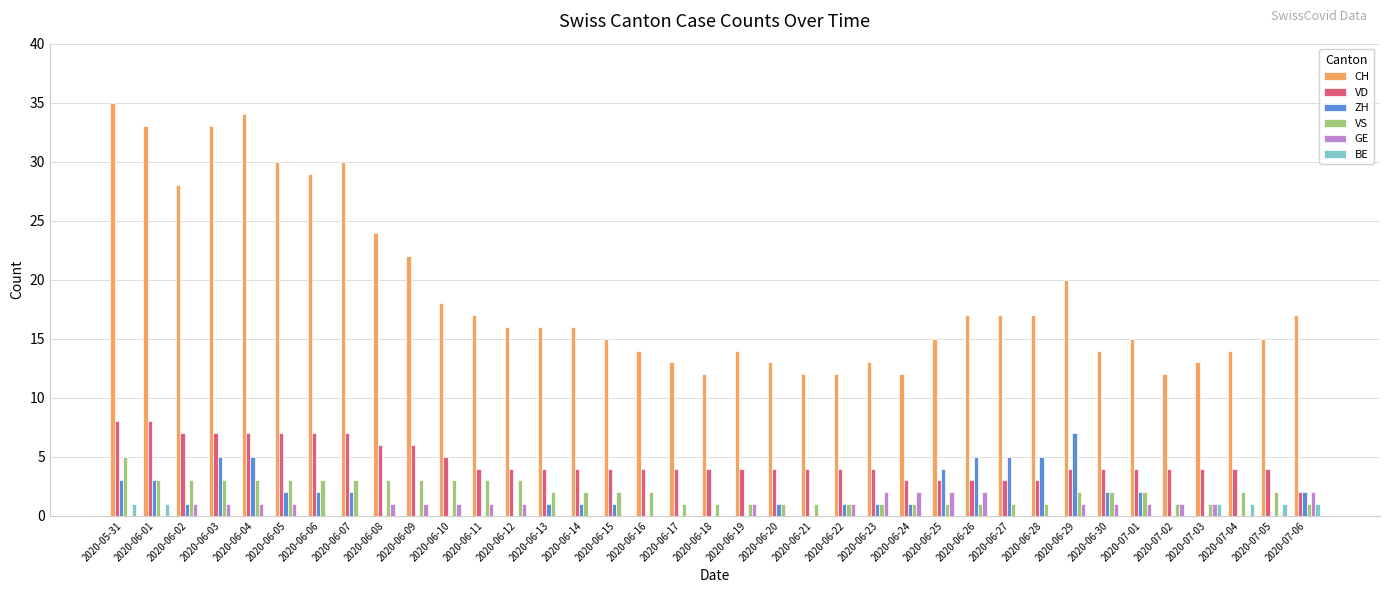

The value of BE at 2020-06-28 is 0. True or false?

True